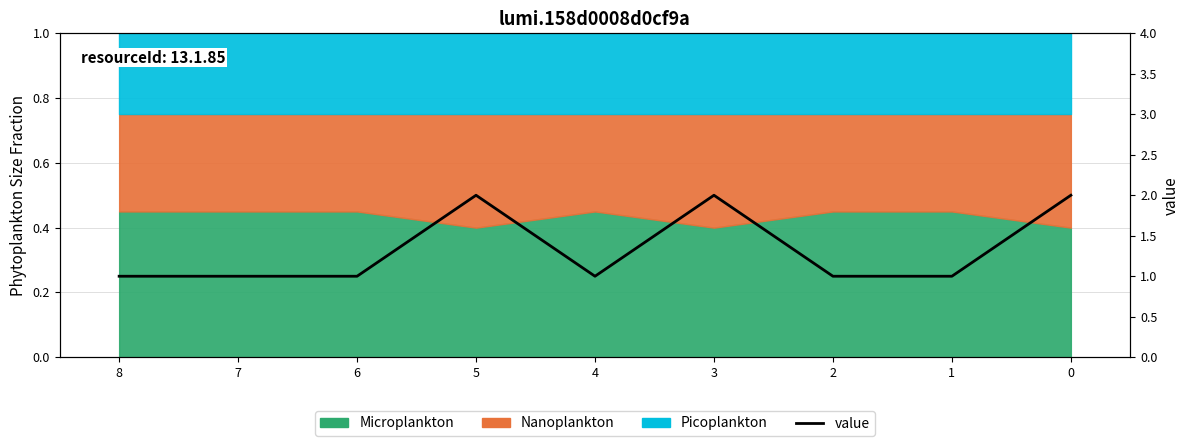

True or false: there are more than 1 points higher than both neighbors.

True